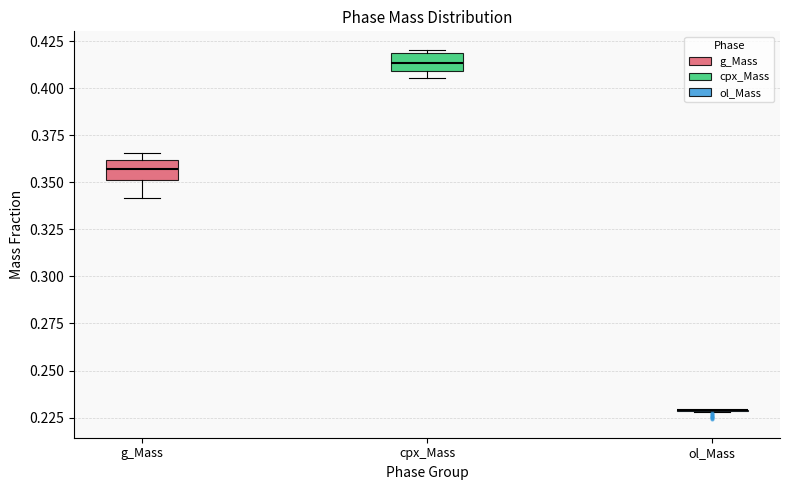

Reading left to right, transcribe this box plot: for each box, give where its median line is, the range the box spans, and where its two whiskers end, as read against the y-axis. The values are not printed on the chart, so give them approximately, as read against the axis.

g_Mass: median 0.355, box 0.350 to 0.360, whiskers 0.340 to 0.365
cpx_Mass: median 0.415, box 0.410 to 0.420, whiskers 0.405 to 0.420 (just above the box's upper edge)
ol_Mass: box collapsed to a line at 0.230, whiskers 0.230 to 0.230